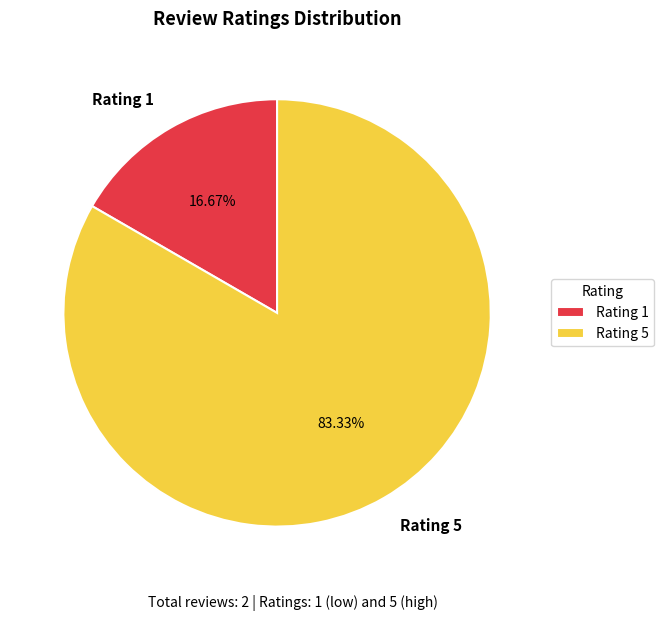

Combined, what portion of the pie is Rating 5 and Rating 1?

100.0%